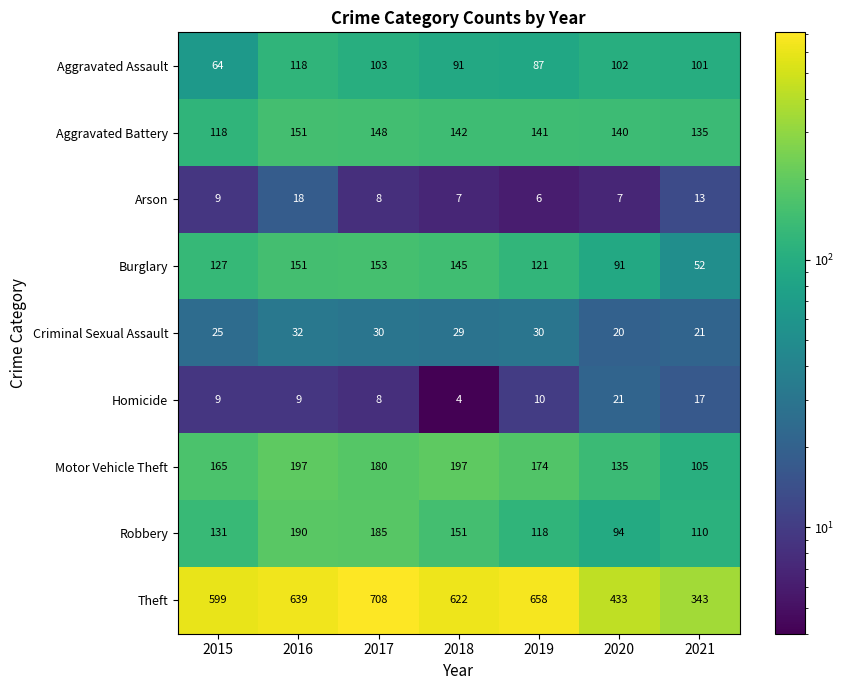

At 2019, list the series in order from smallest to largest.

Arson, Homicide, Criminal Sexual Assault, Aggravated Assault, Robbery, Burglary, Aggravated Battery, Motor Vehicle Theft, Theft